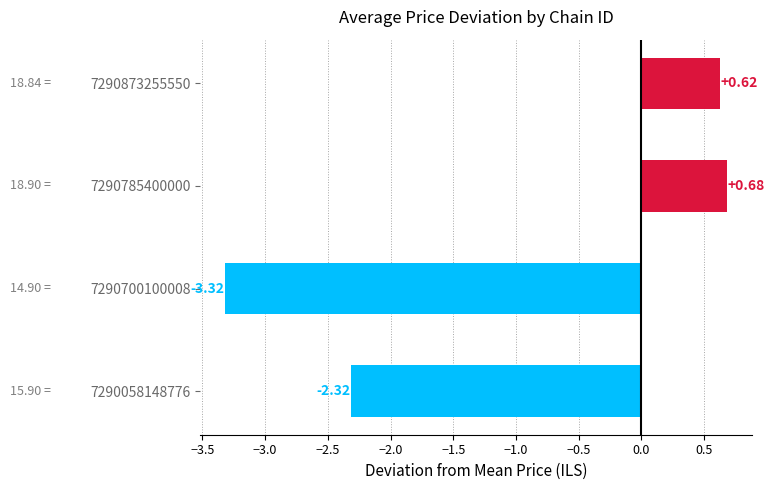

Does the chart contain stacked bars?

No